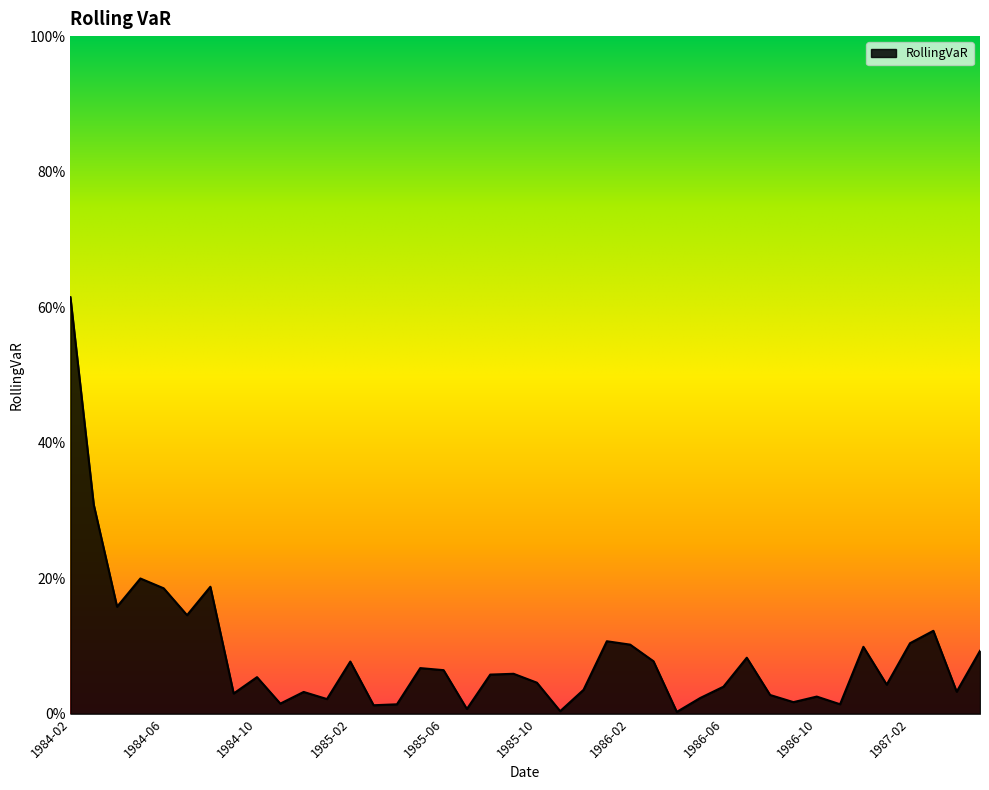

Where is the data nearest to the value 0?

1986-04